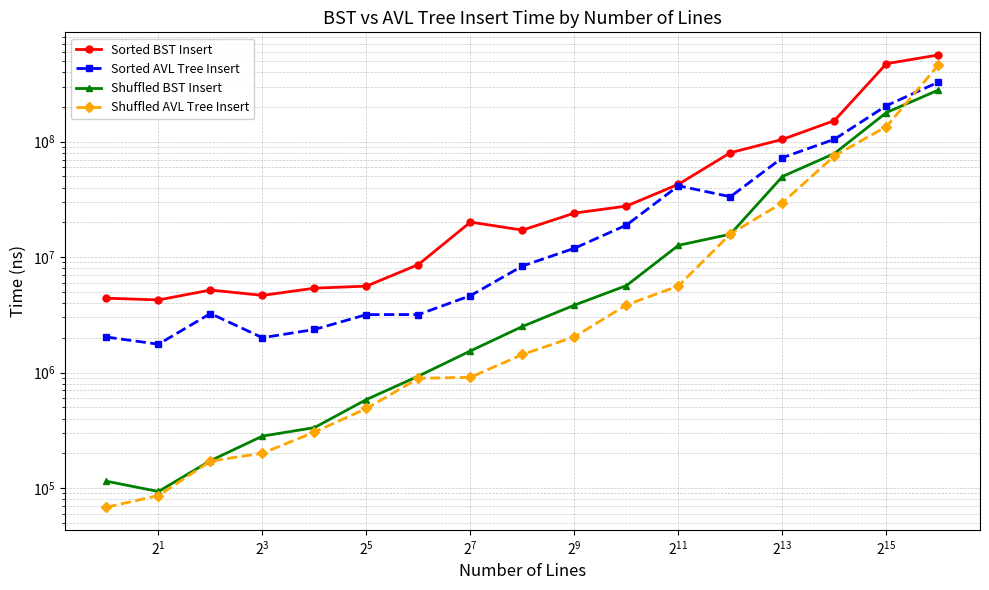

At which label is Shuffled AVL Tree Insert closest to 230450000?

15